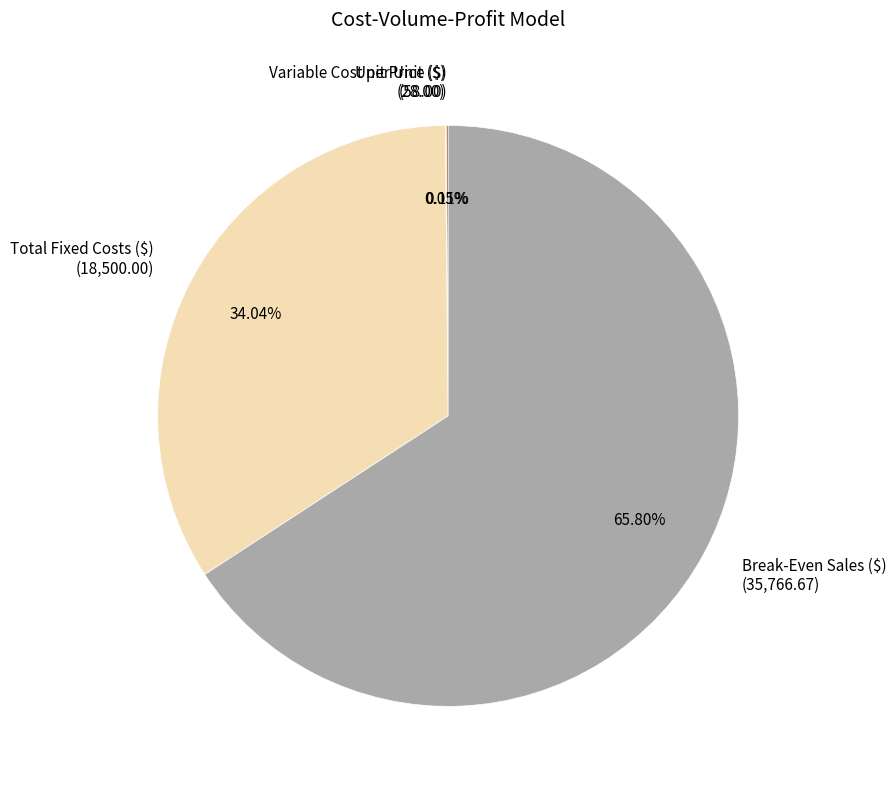

To the nearest percent, what is the difference between the largest and smallest slice percentages?

66%